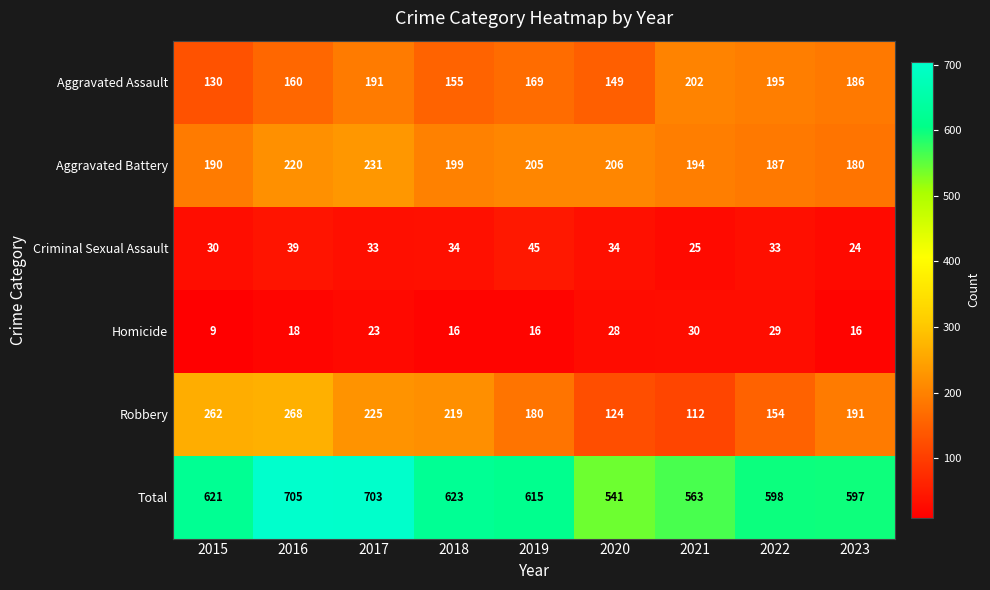

What is the difference between the second highest and second lowest values in the Aggravated Assault series?

46